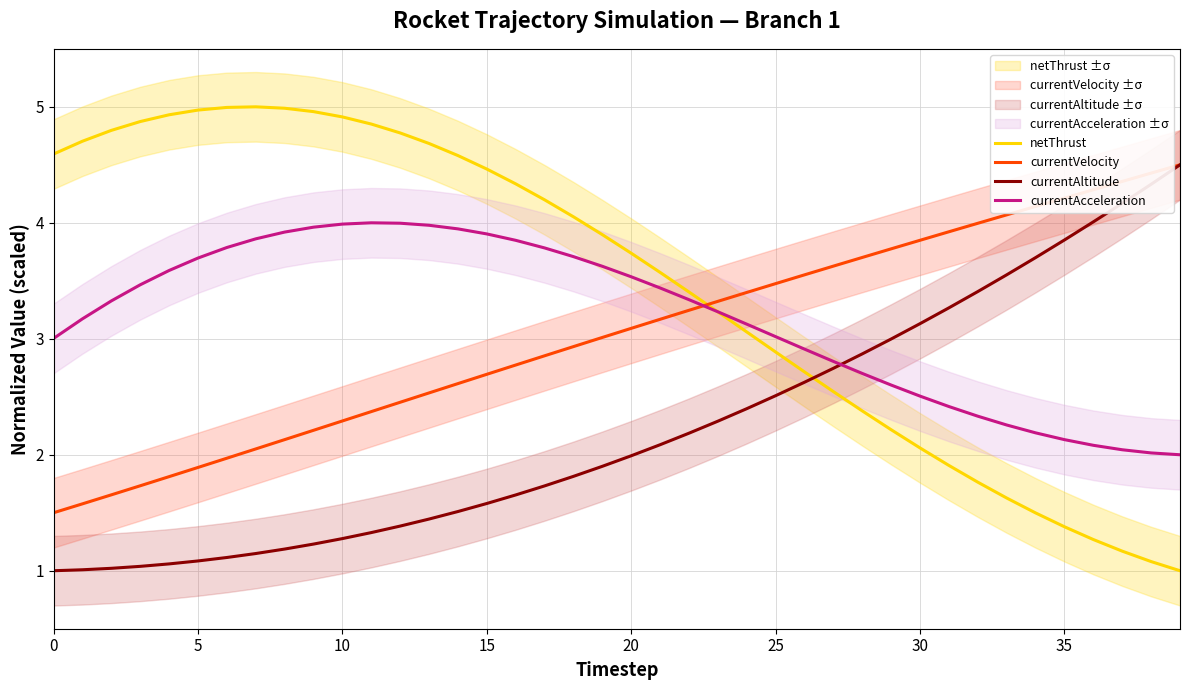

What is the lowest value of the netThrust series?

1.0